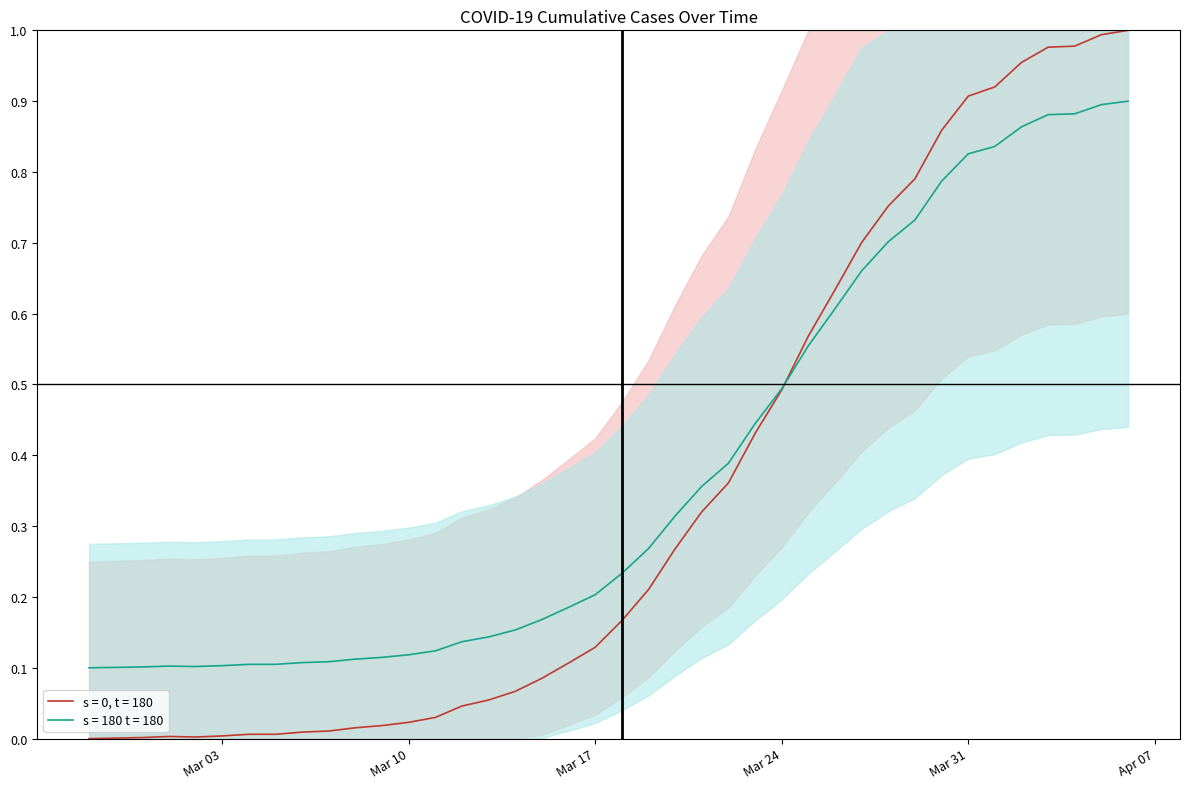

Is it true that s = 180 t = 180 equals 0.1 at Mar 03?

True